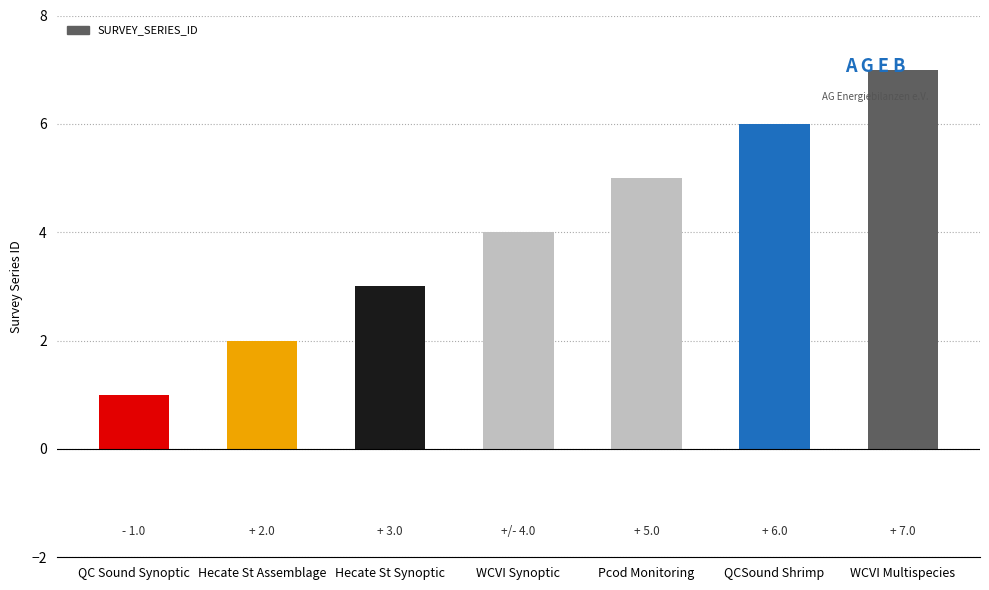

At which category does the chart reach its peak across all series?

WCVI Multispecies